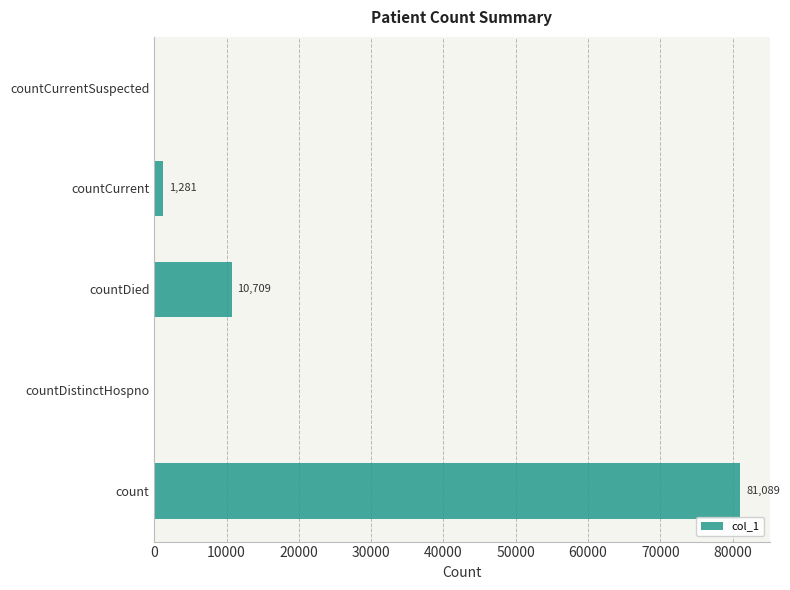

What is the greatest value displayed?

81089